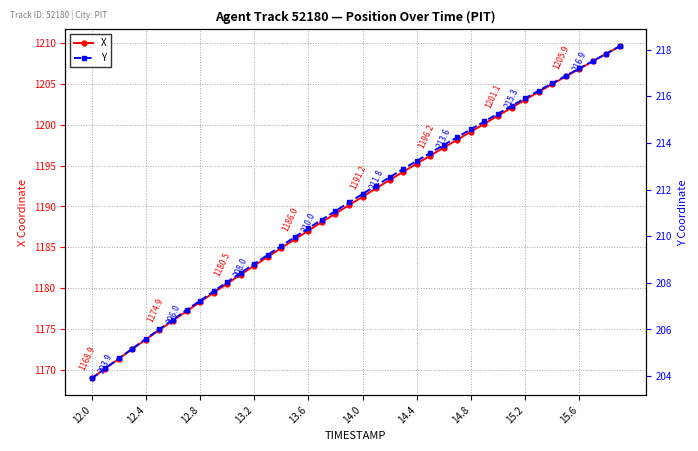

True or false: X has more than 0 points higher than both neighbors.

False